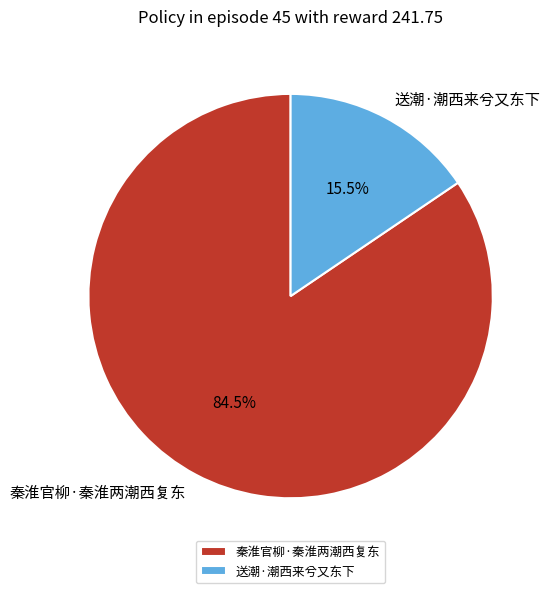

Is there any slice that represents more than half of the pie?

Yes